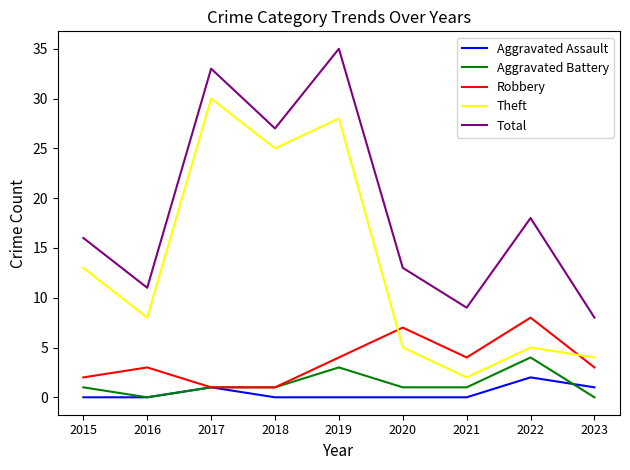

Is it true that Aggravated Assault equals 0 at 2018?

True